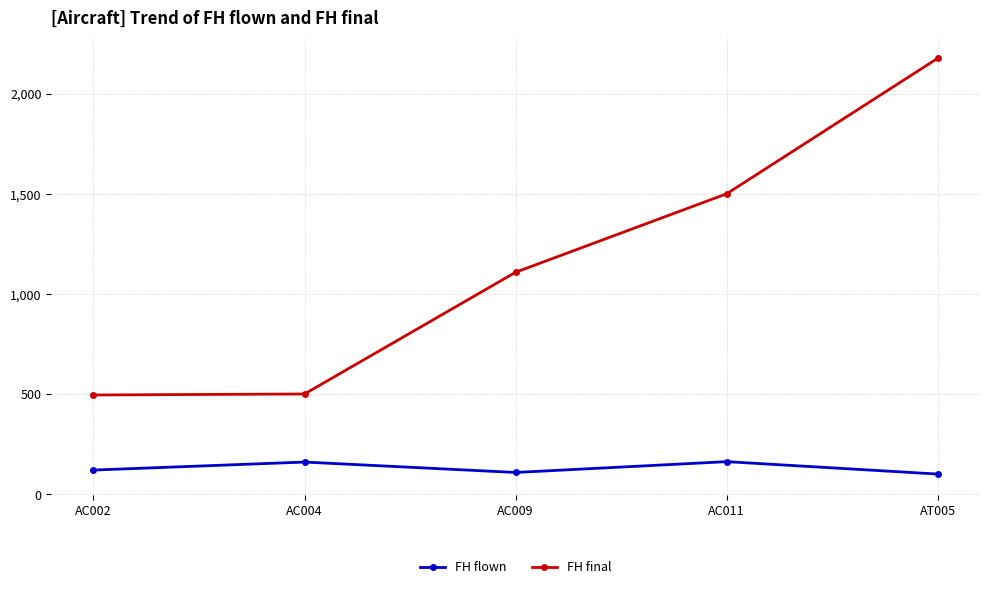

The value of FH flown at AC009 is 108. True or false?

True